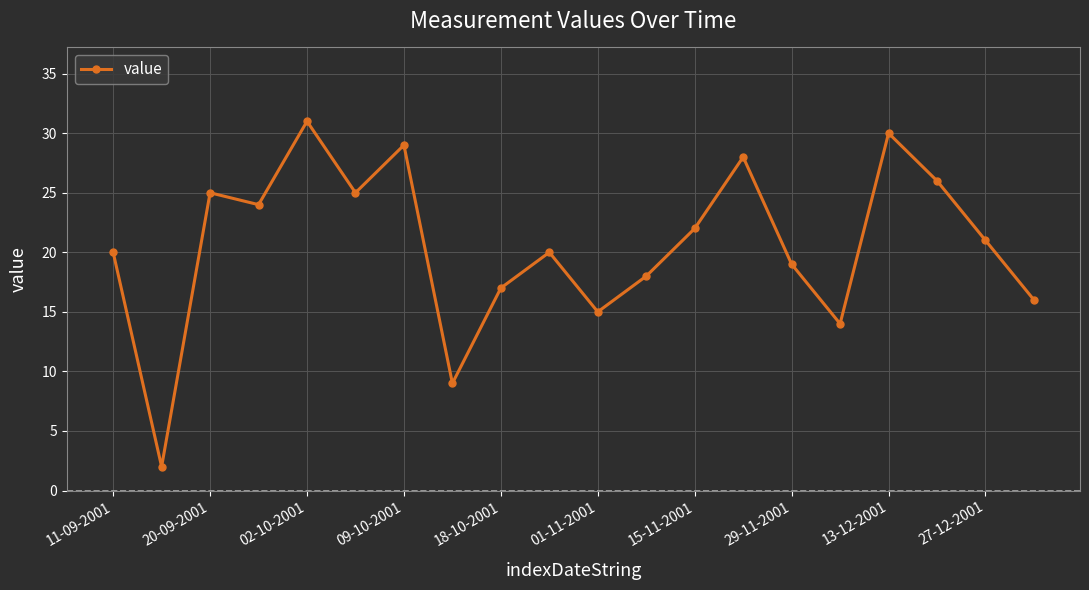

What is the difference between the second highest and second lowest values?

21